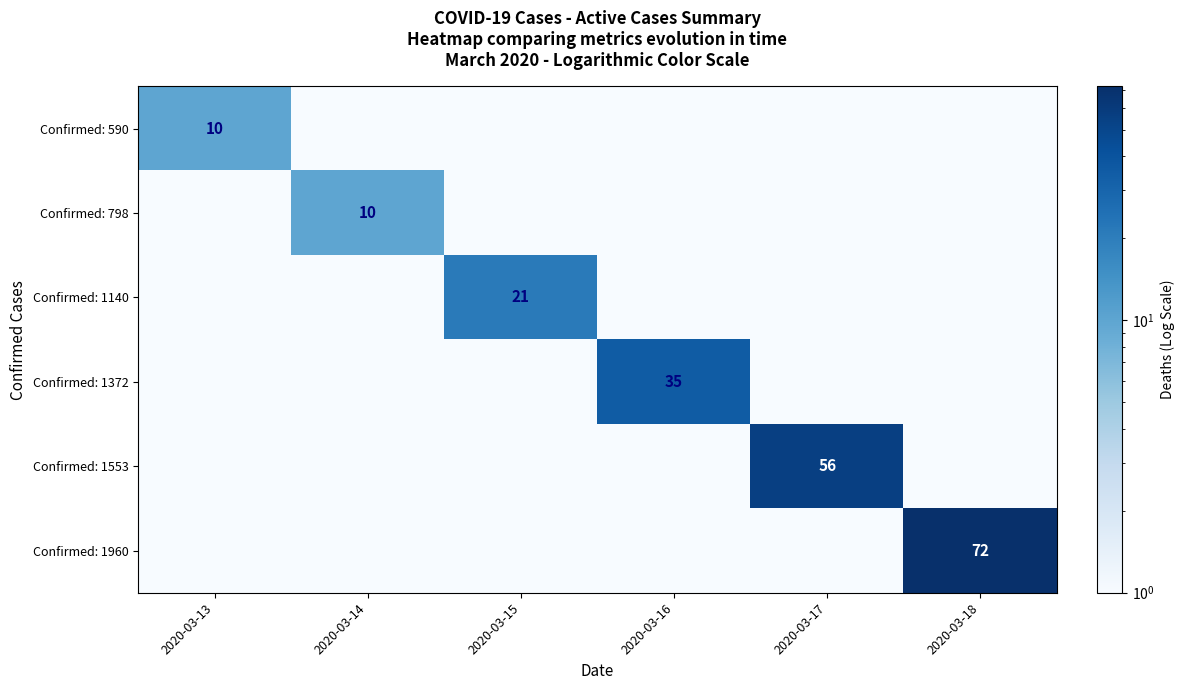

Between 2020-03-17 and 2020-03-15, which is larger?

2020-03-17